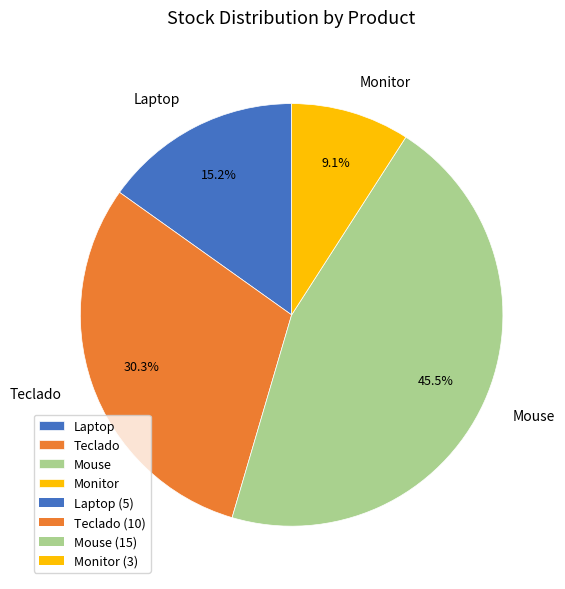

Does Teclado account for over 50% of the chart?

No